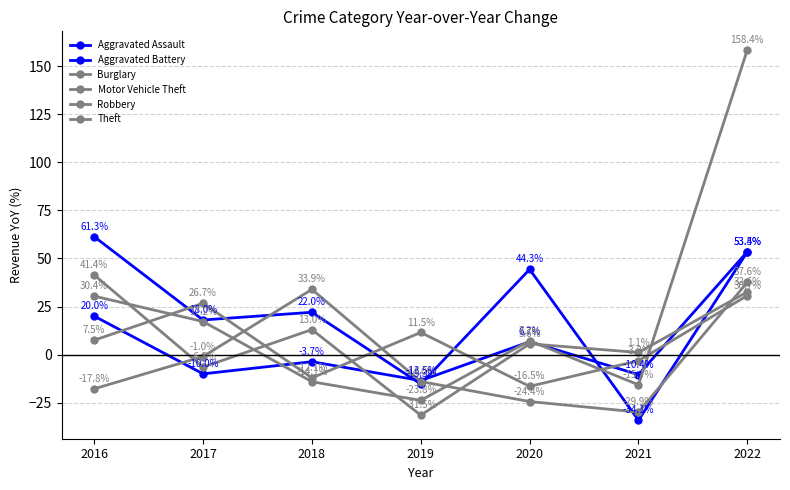

How many lines are shown in the chart?

6